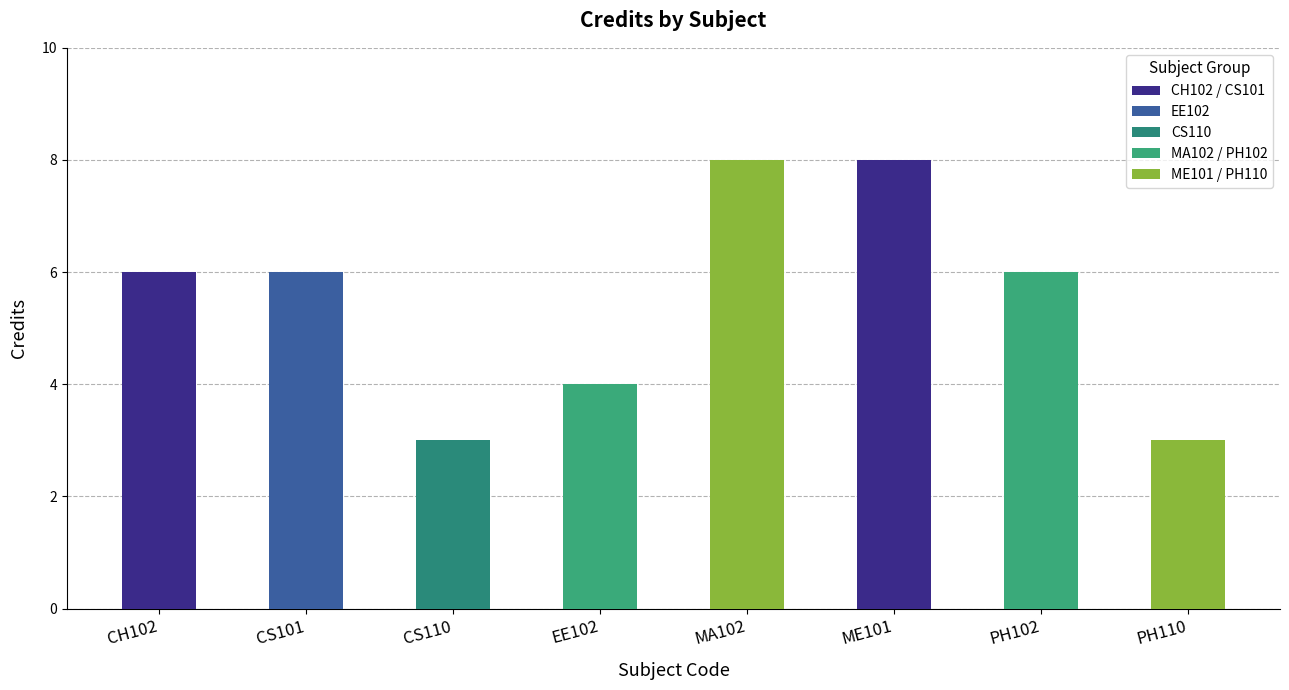

Reading right to left, list all the values displayed in this chart.

3	6	8	8	4	3	6	6